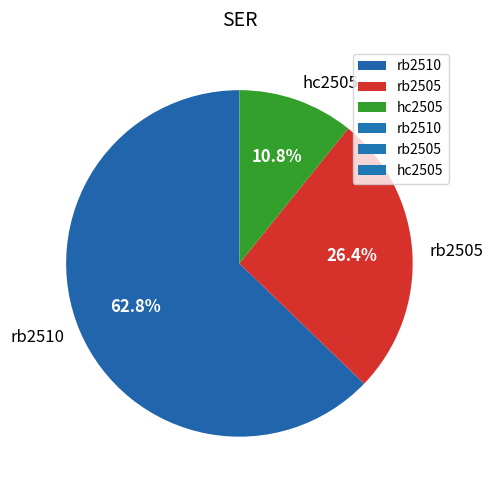

Does hc2505 represent more than half of the total?

No